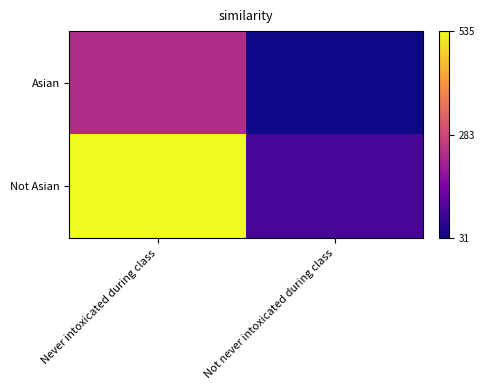

At which category does the chart reach its minimum across all series?

Not never intoxicated during class